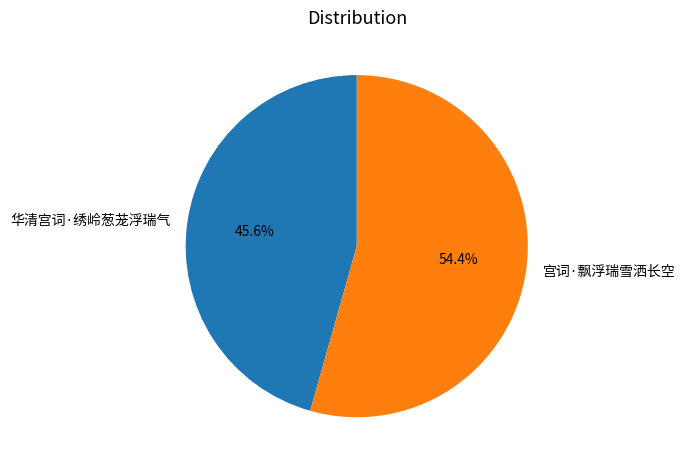

What is the smallest slice in the pie chart?

华清宫词·绣岭葱茏浮瑞气